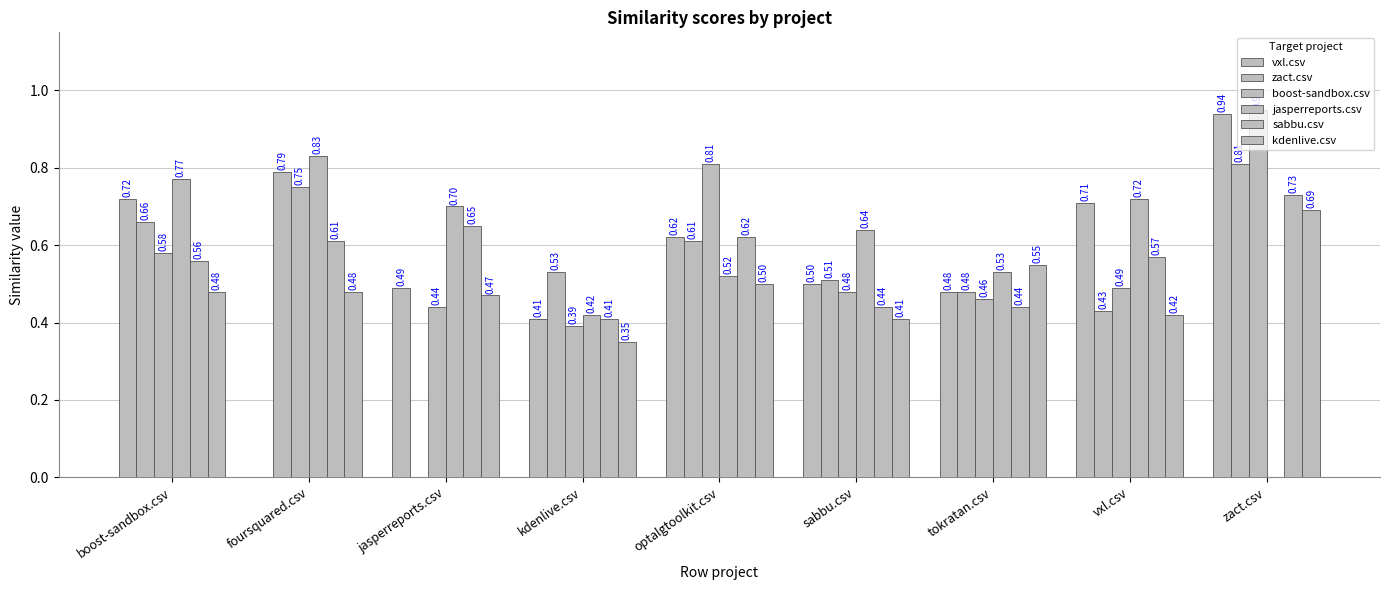

Which series changed the most between foursquared.csv and optalgtoolkit.csv?

vxl.csv